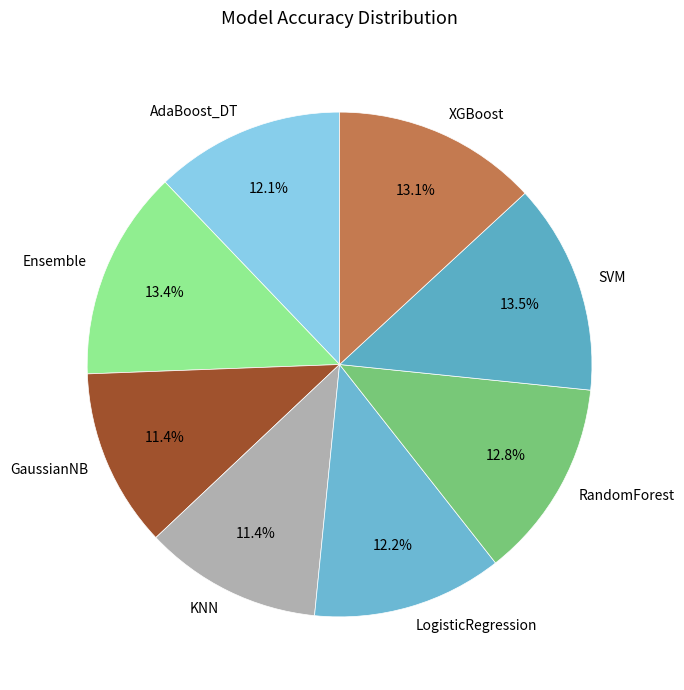

The KNN slice represents 24% of the pie. True or false?

False